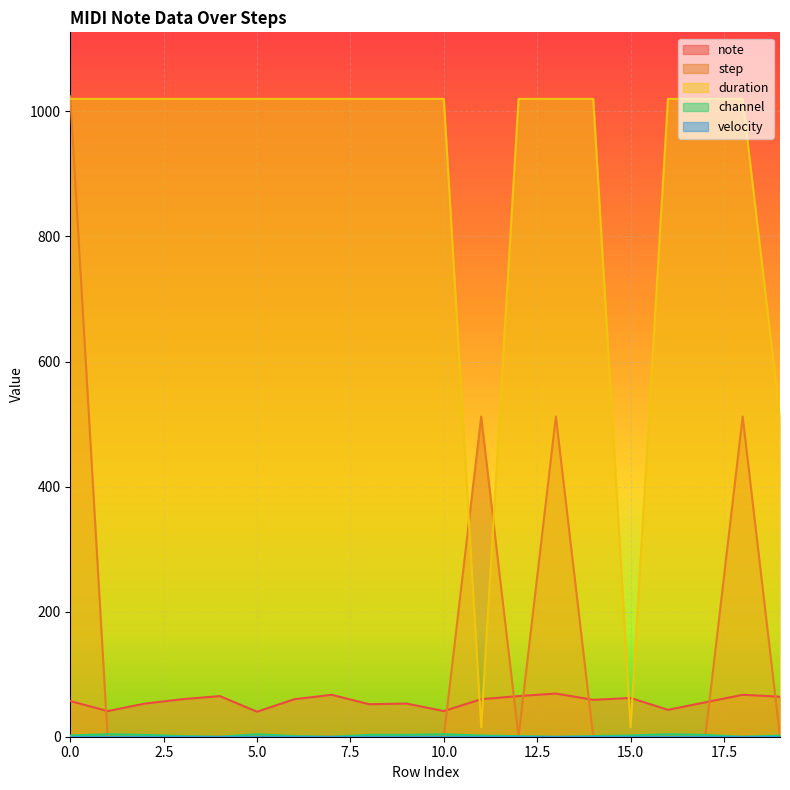

At which category does the chart reach its minimum across all series?

1